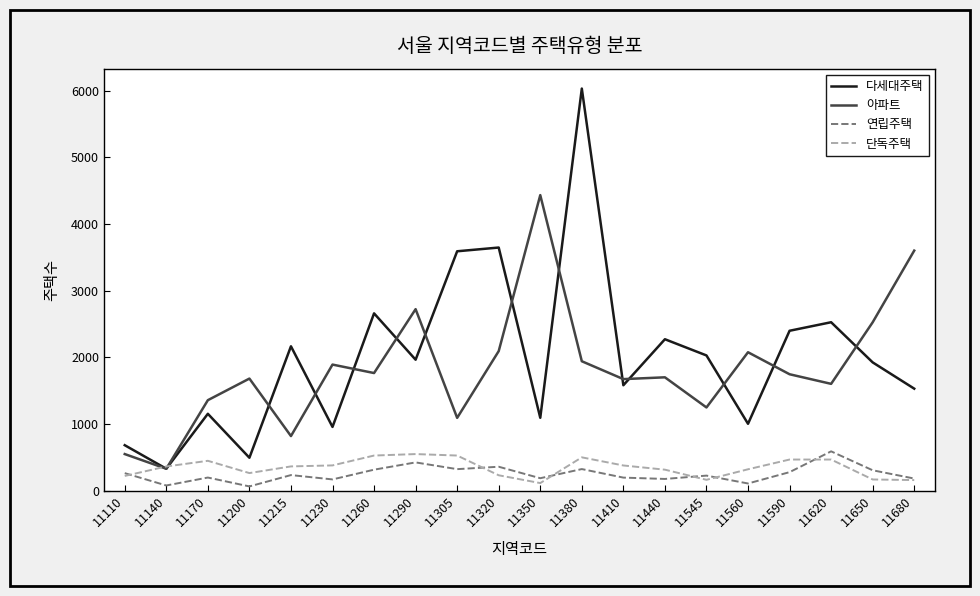

At which label does 다세대주택 reach its peak?

11380